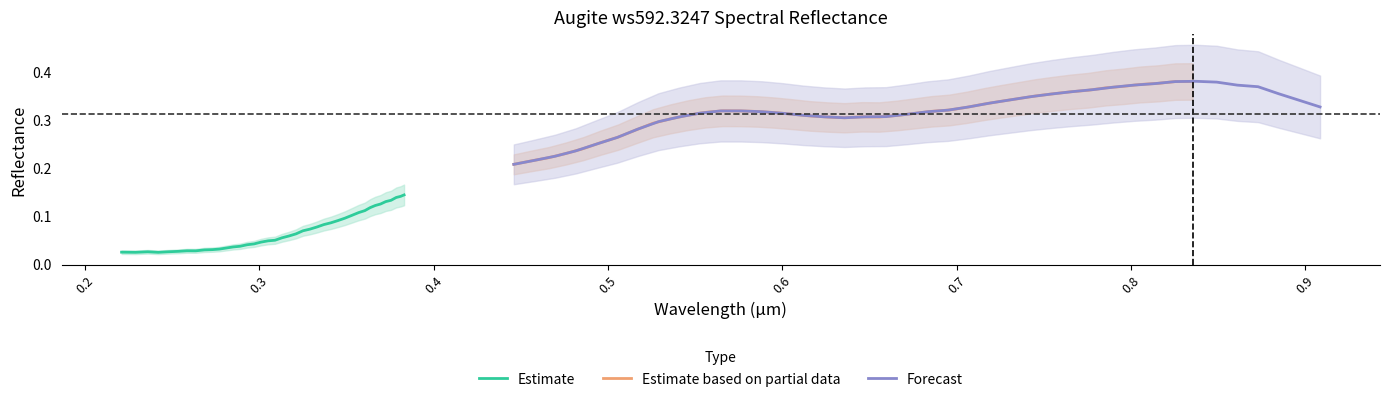

Is it true that Forecast equals 0.1 at 19?

False